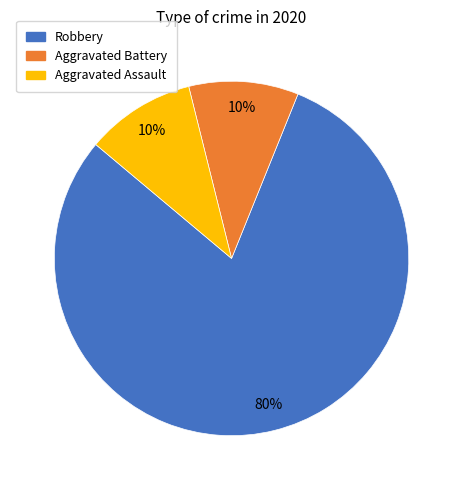

Is it true that Aggravated Battery is 10% of the pie?

True